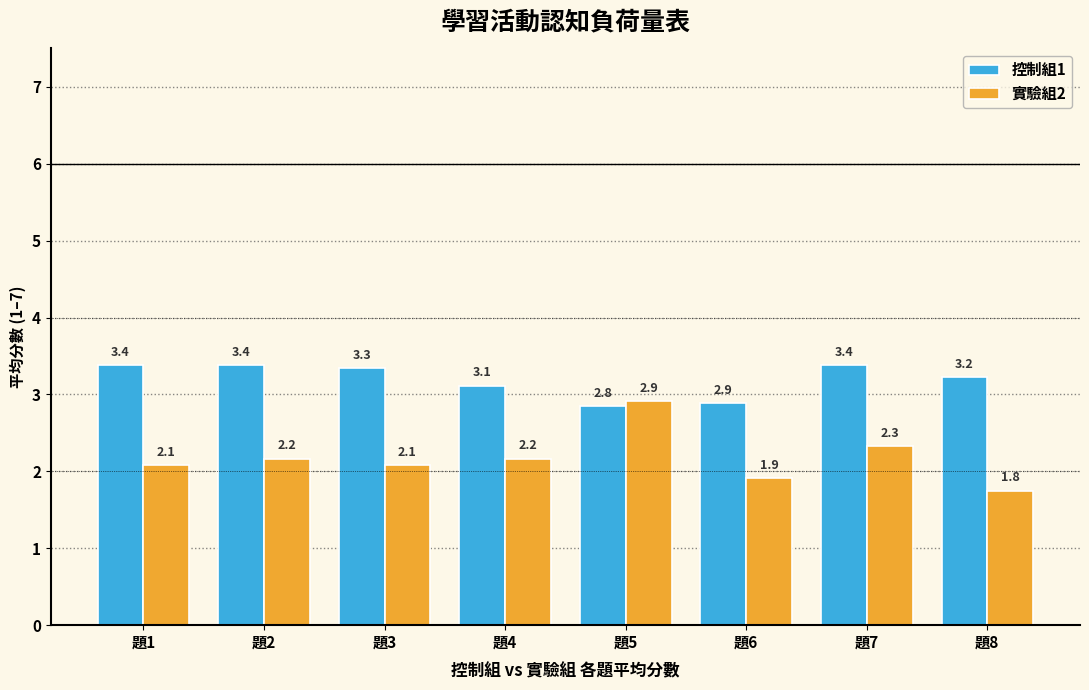

Does the chart contain stacked bars?

No